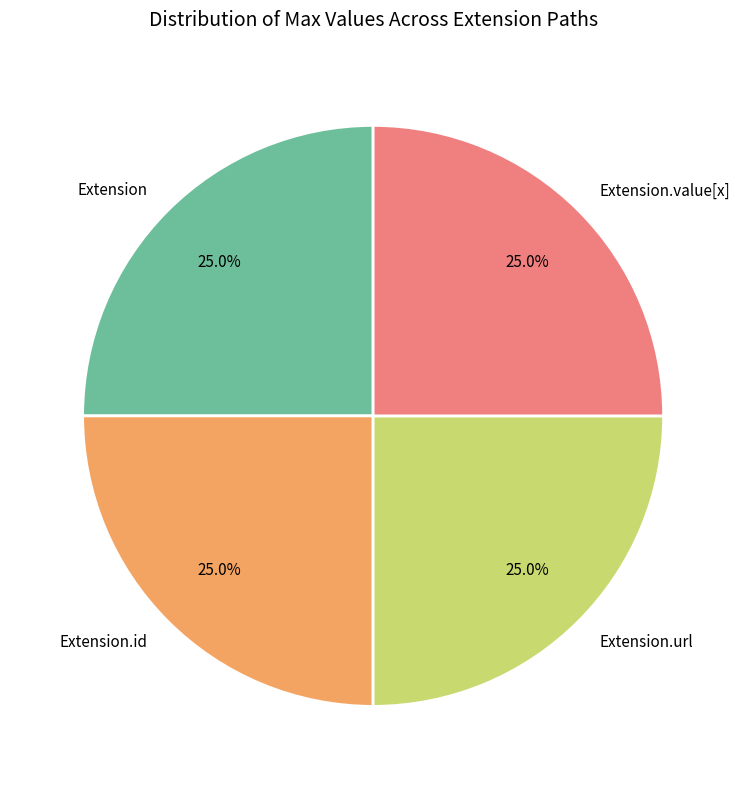

Does Extension.id represent more than half of the total?

No